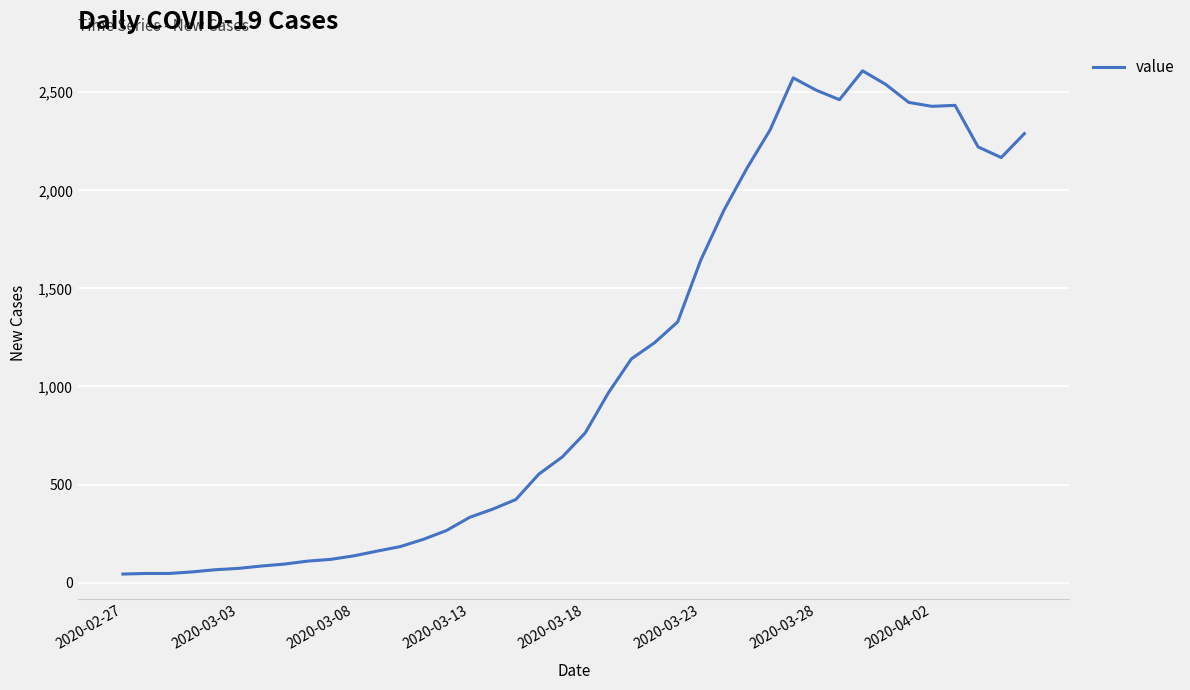

What is the maximum value shown in the chart?

2609